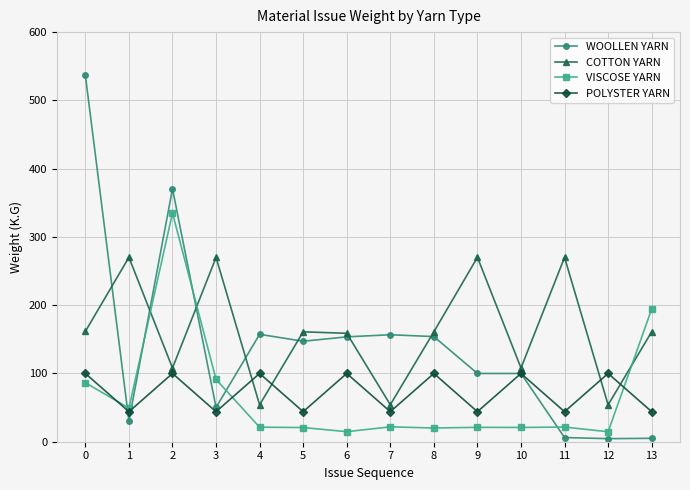

What is the sum of the POLYSTER YARN values at 2 and 12?

200.0